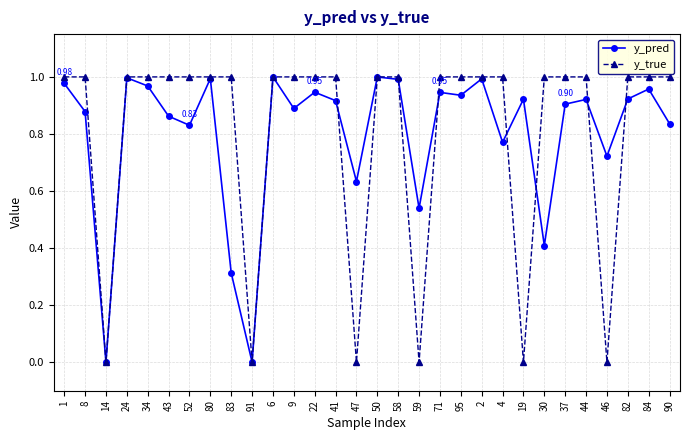

At which category does y_true reach its first local valley?

14